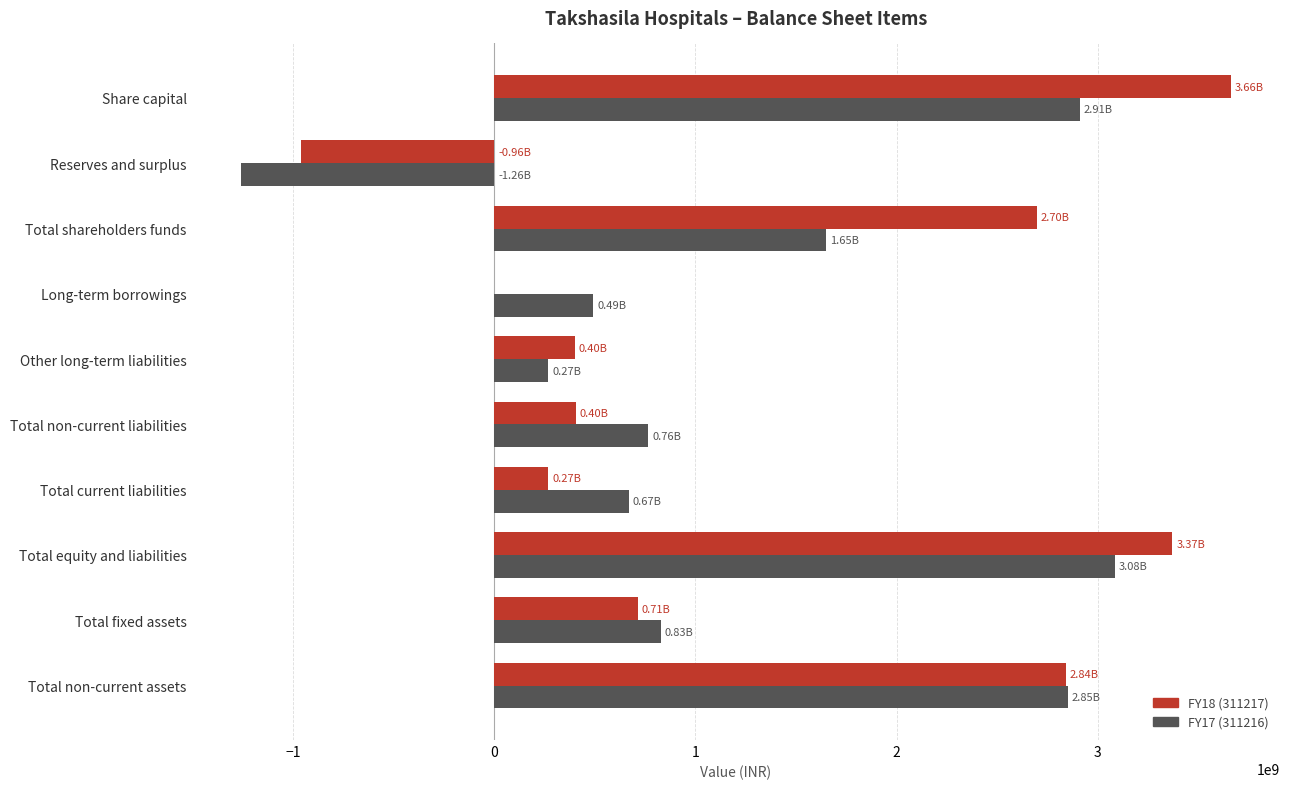

Which label corresponds to the largest value in the chart?

Share capital